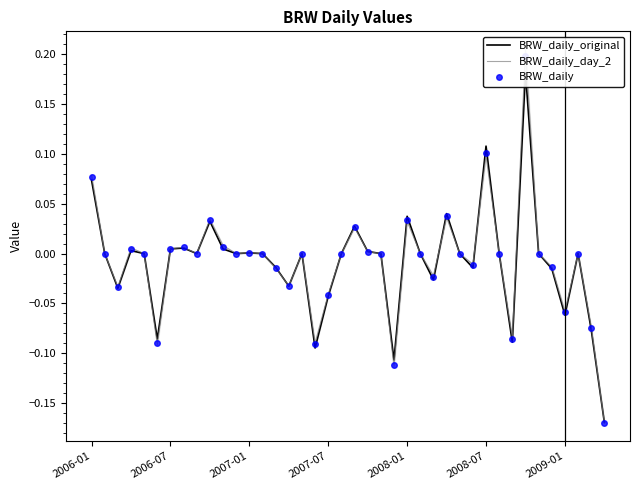

At which category does the chart reach its minimum across all series?

39